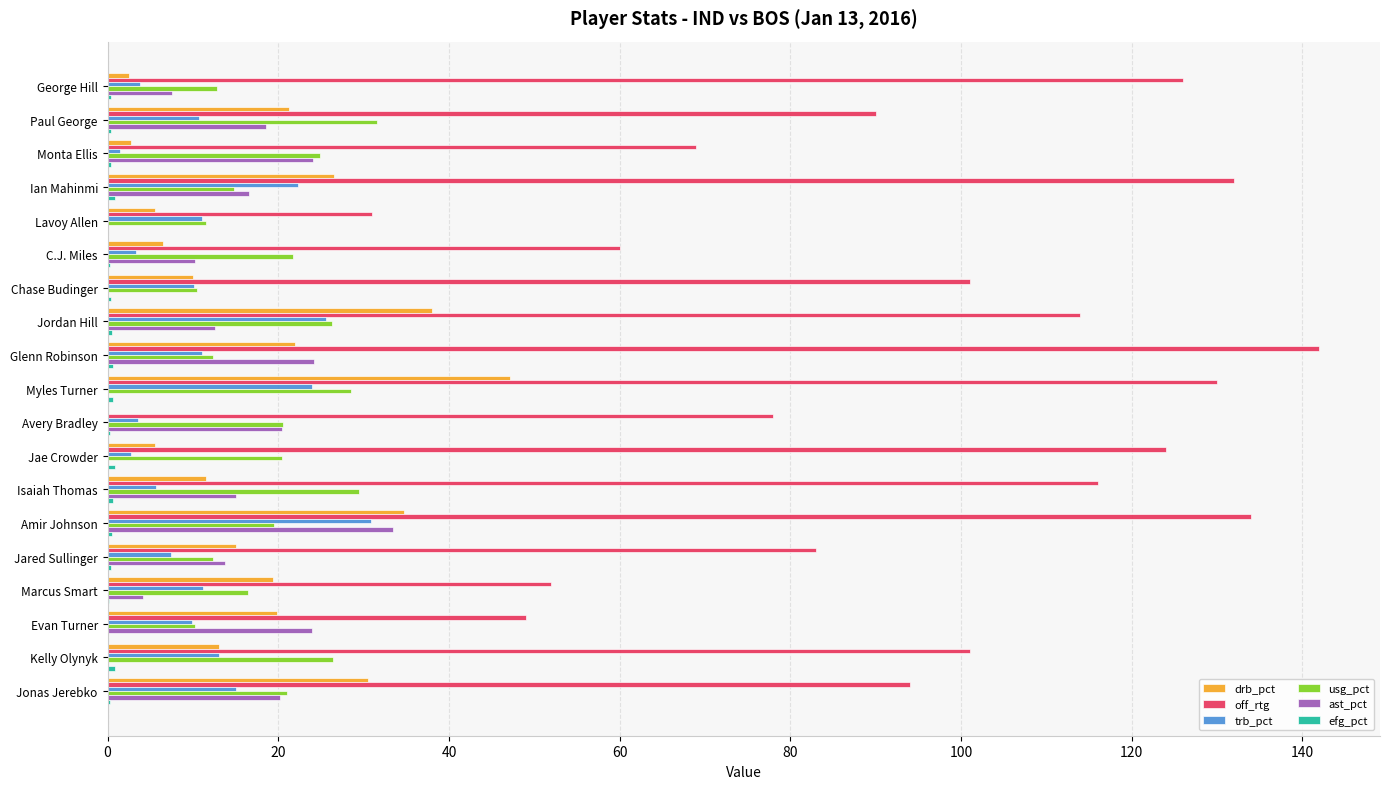

What is the sum of all trb_pct values?

222.8